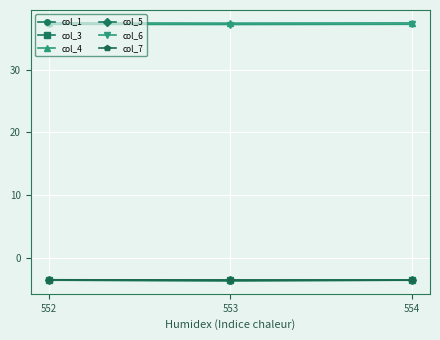

What is the difference between the highest and lowest values at 553?

41.0